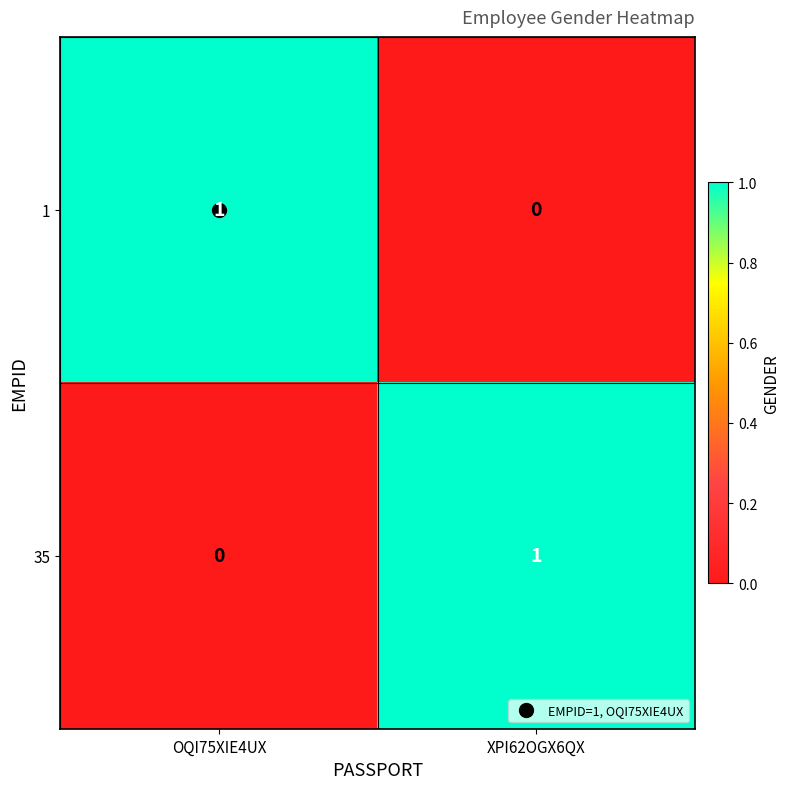

List the labels in order of 1 value, largest first.

OQI75XIE4UX, XPI62OGX6QX